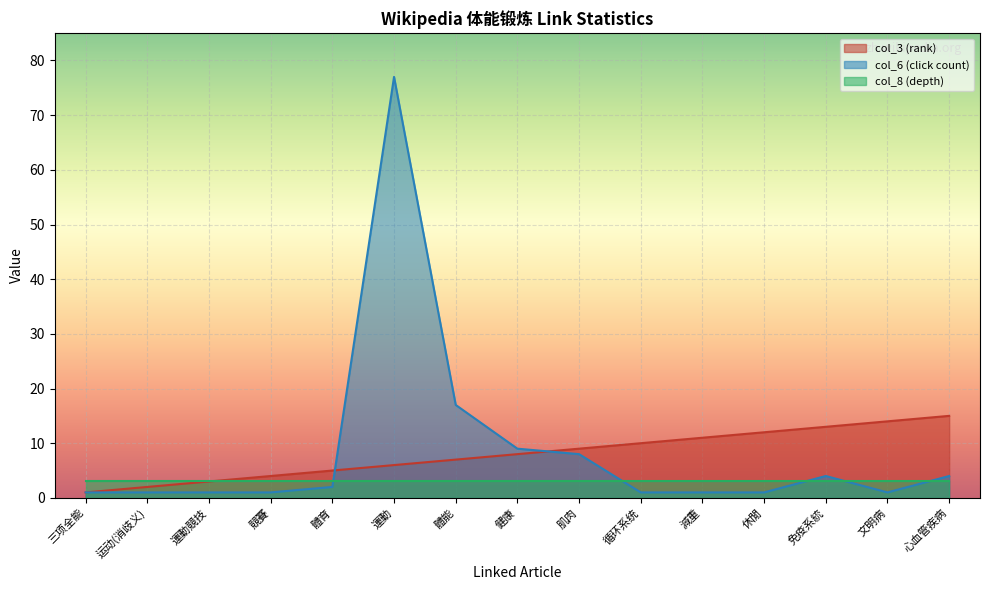

What is the spread (max minus min) of values at 減重?

10